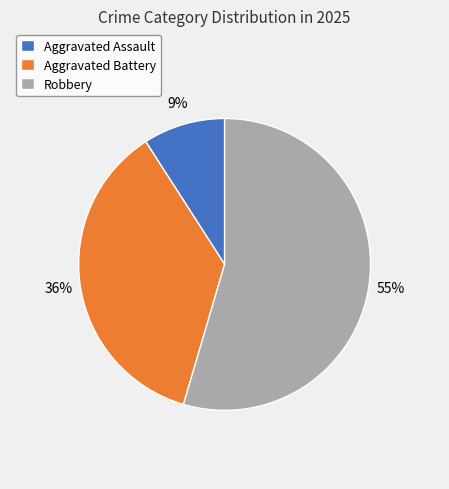

To the nearest percent, what portion does Aggravated Battery represent?

36%